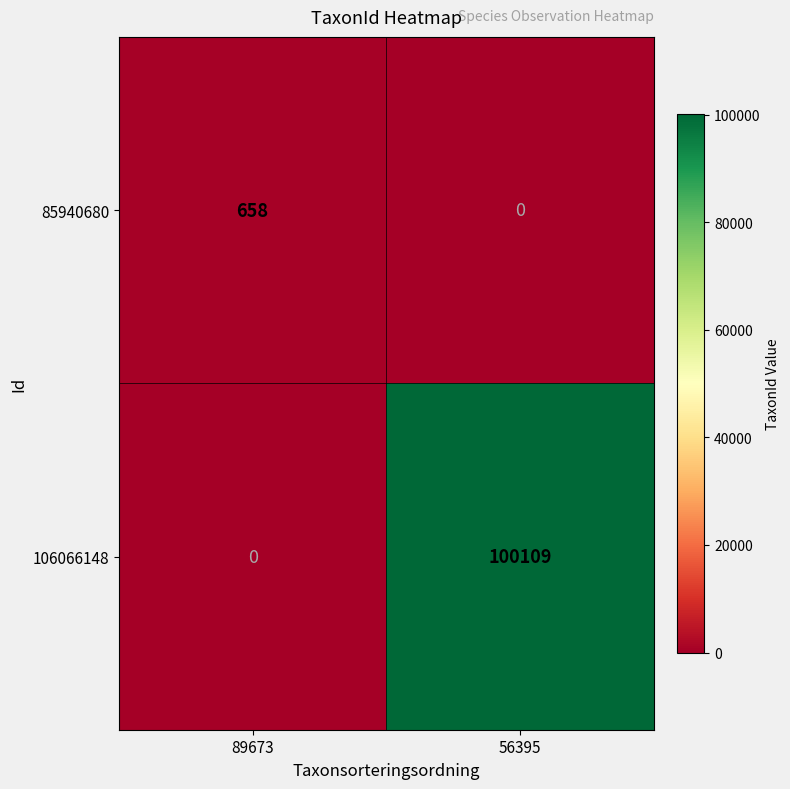

How many distinct data groups are displayed?

2